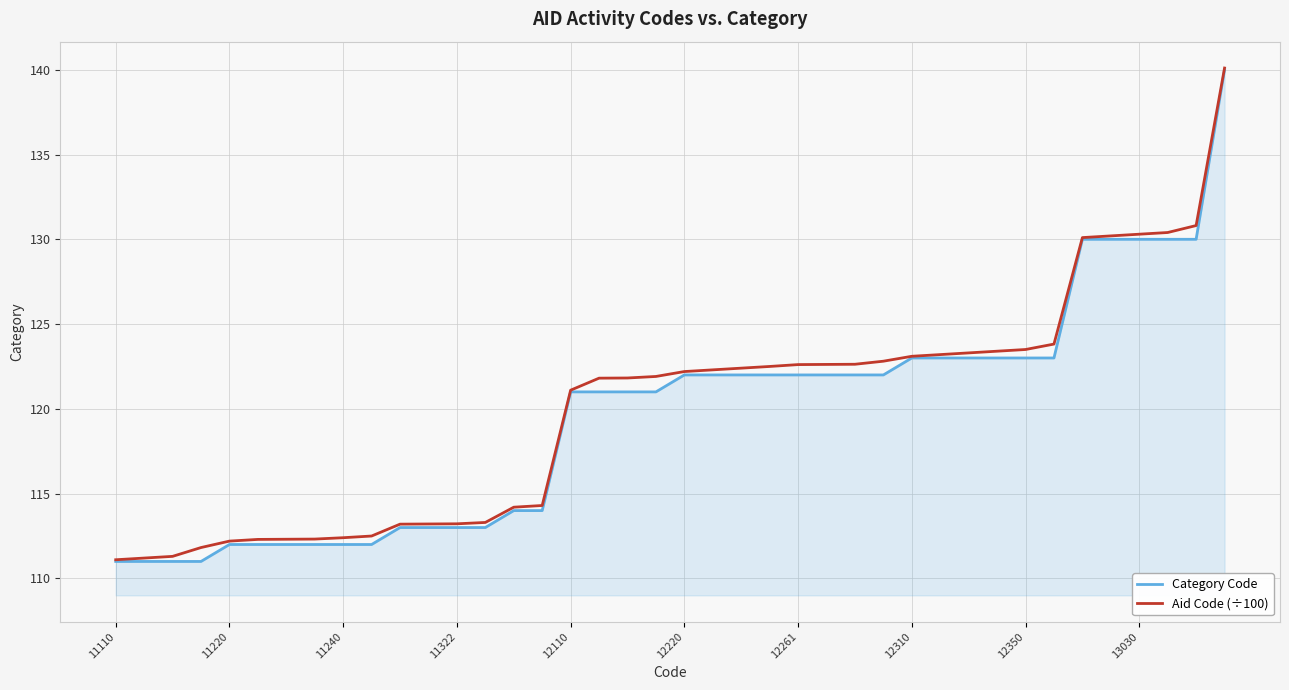

What is the minimum value for Aid Code (÷100)?

111.1